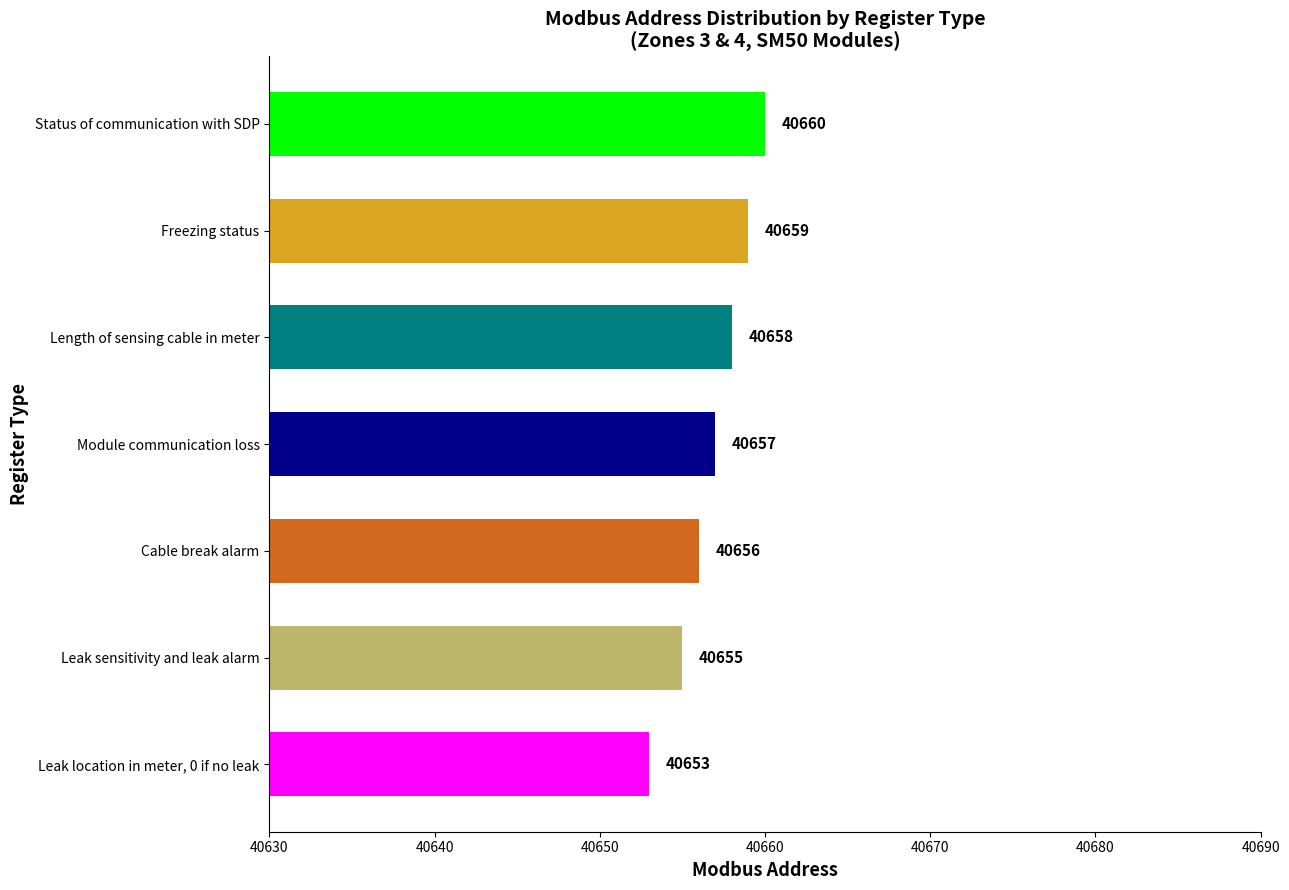

Rank the categories by value from highest to lowest.

Status of communication with SDP, Freezing status, Length of sensing cable in meter, Module communication loss, Cable break alarm, Leak sensitivity and leak alarm, Leak location in meter, 0 if no leak